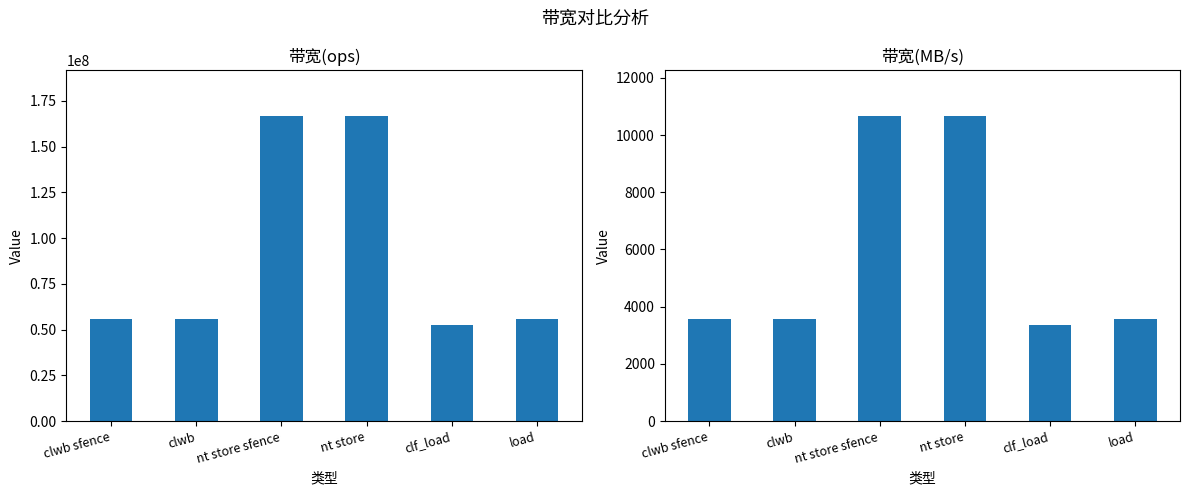

What is the difference between the highest and lowest values at clwb sfence?

55552000